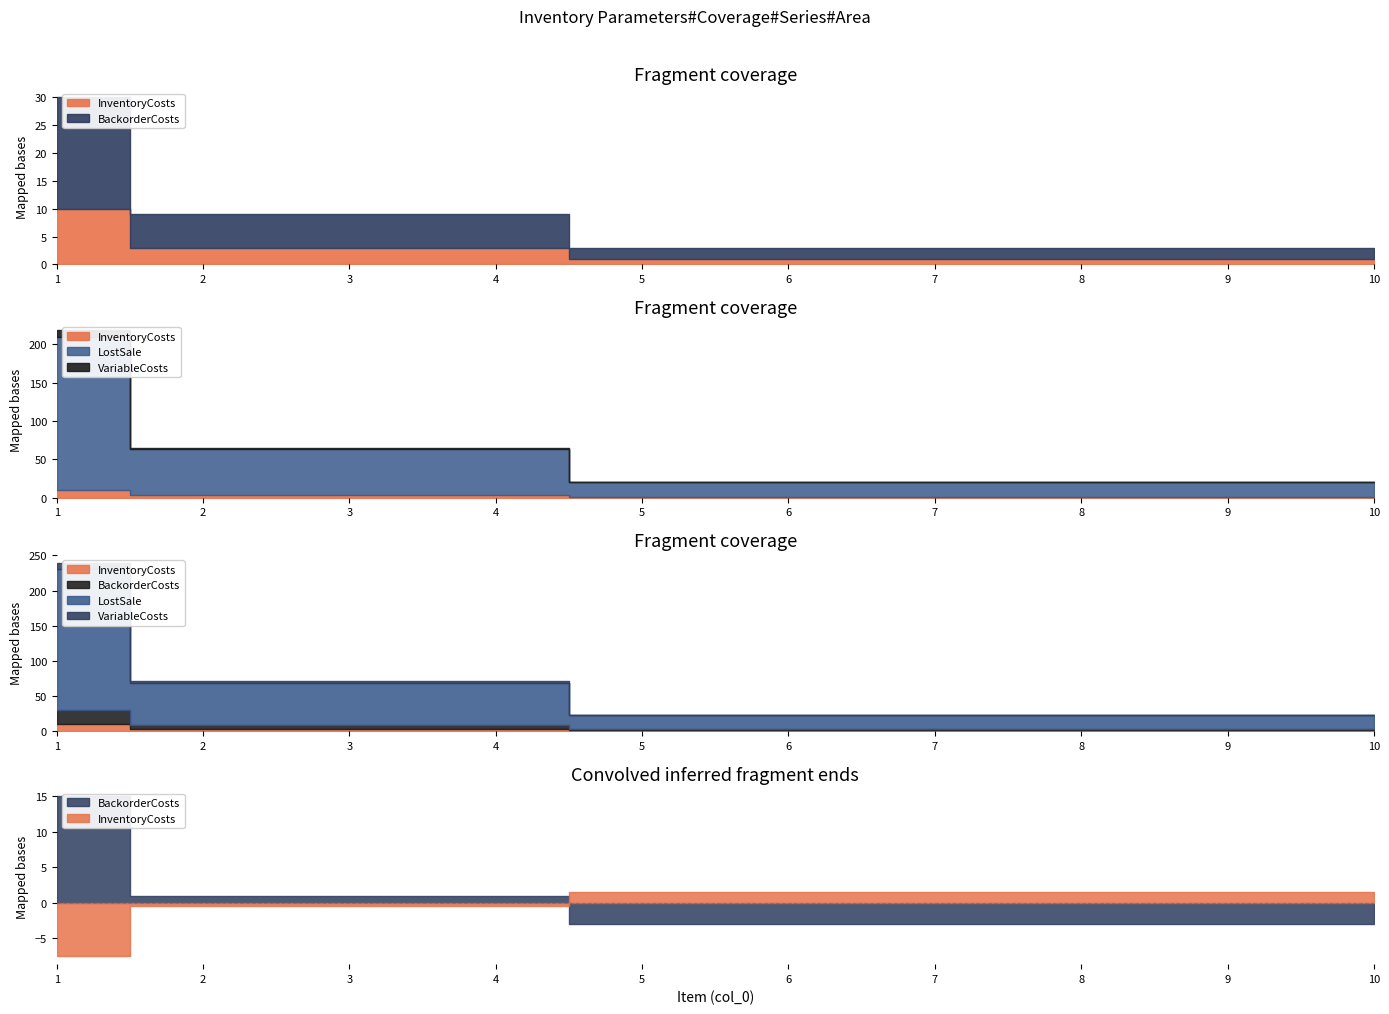

Count the VariableCosts values in the range 0 to 2.

9